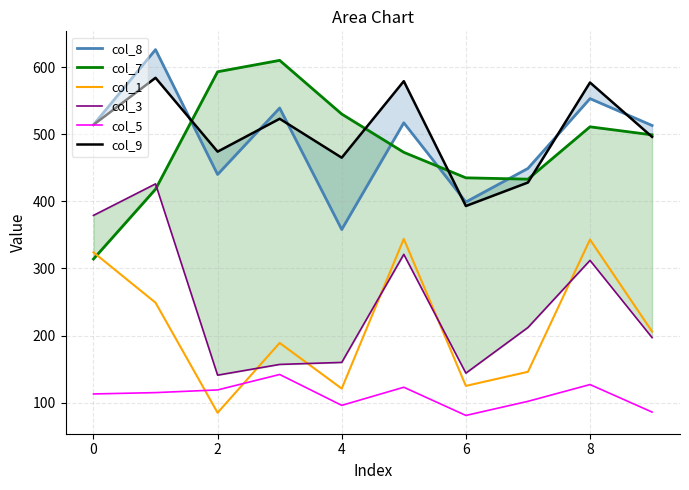

Reading right to left, what are all the values shown in this chart?

col_8: 513	553	449	399	517	358	539	440	626	514
col_7: 499	511	433	435	473	530	610	593	418	314
col_1: 206	343	146	125	344	121	189	85	249	324
col_3: 197	312	212	144	321	160	157	141	426	379
col_5: 86	127	102	81	123	96	142	119	115	113
col_9: 496	577	428	393	579	465	523	474	584	514